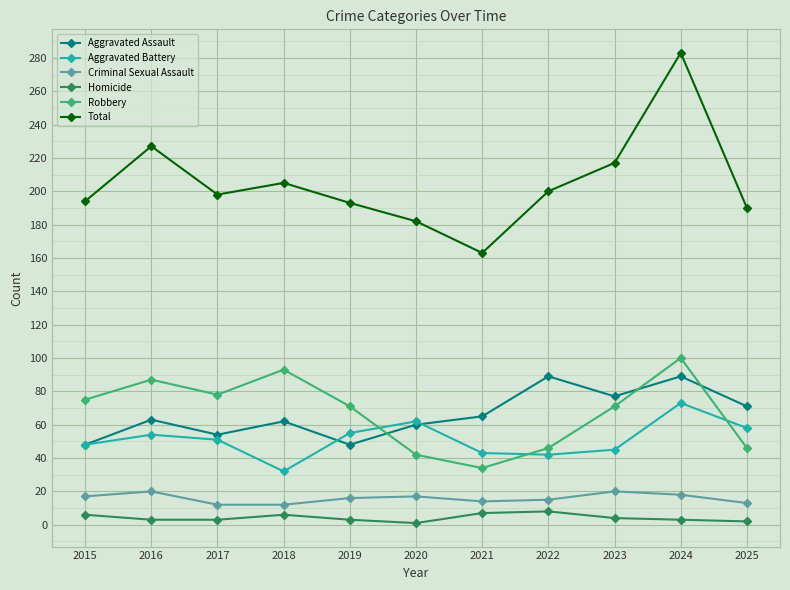

True or false: Robbery and Total cross at least once.

False